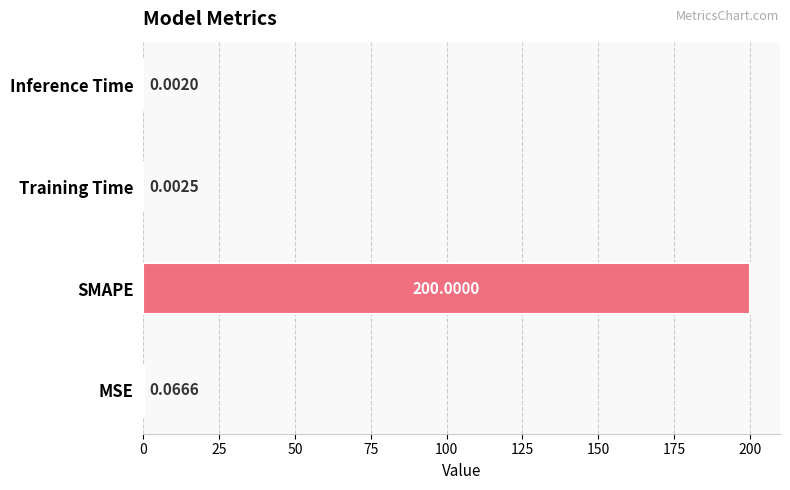

Are the bars grouped side by side (vs. stacked)?

No